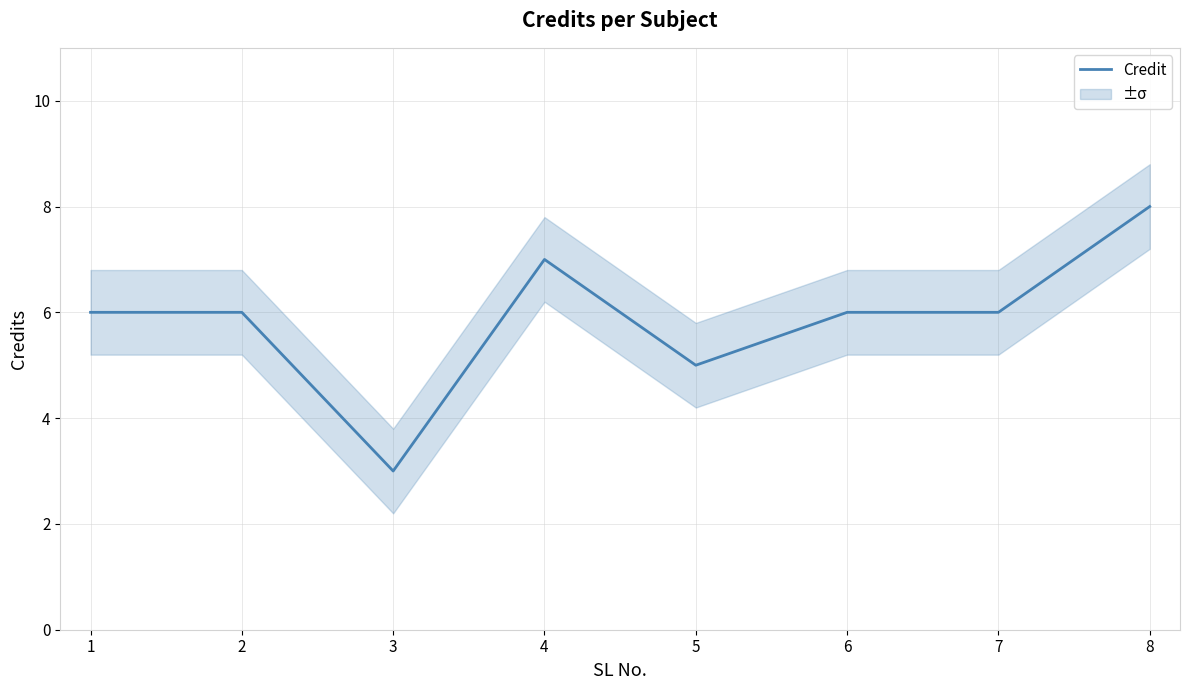

List the labels in order of value, largest first.

8, 4, 1, 2, 6, 7, 5, 3